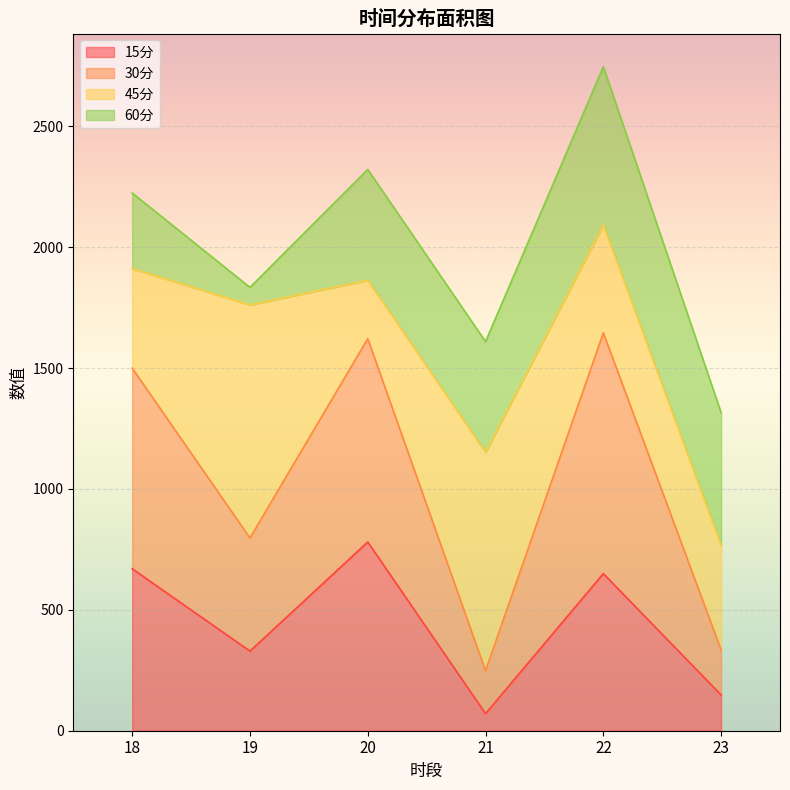

Rank the categories by 15分 value from lowest to highest.

21, 23, 19, 22, 18, 20